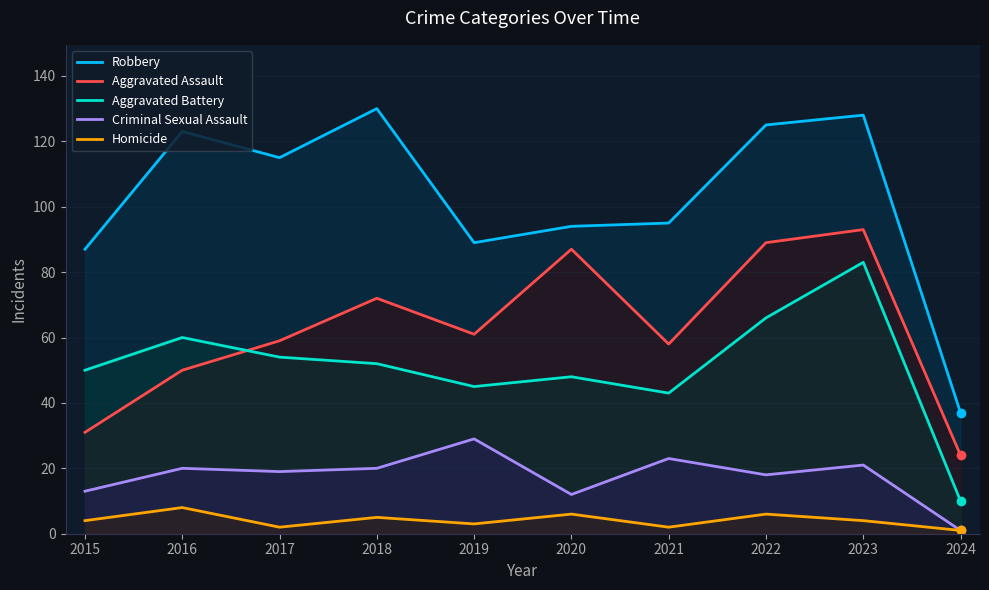

Rank the series by their maximum value, from lowest to highest.

Homicide, Criminal Sexual Assault, Aggravated Battery, Aggravated Assault, Robbery